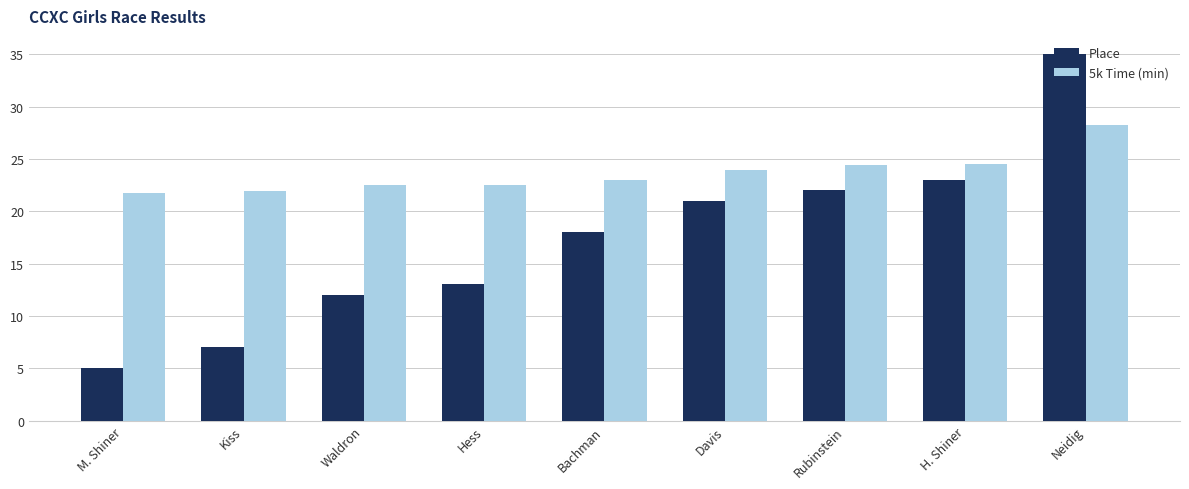

What is the greatest value displayed?

35.0